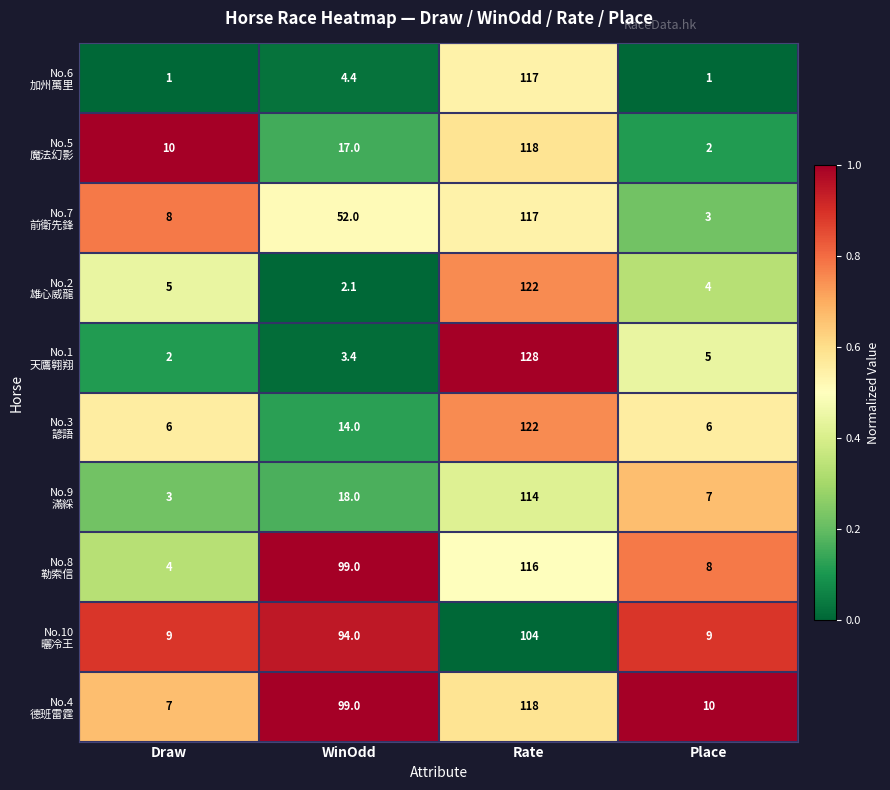

What is the smallest value displayed?

1.0